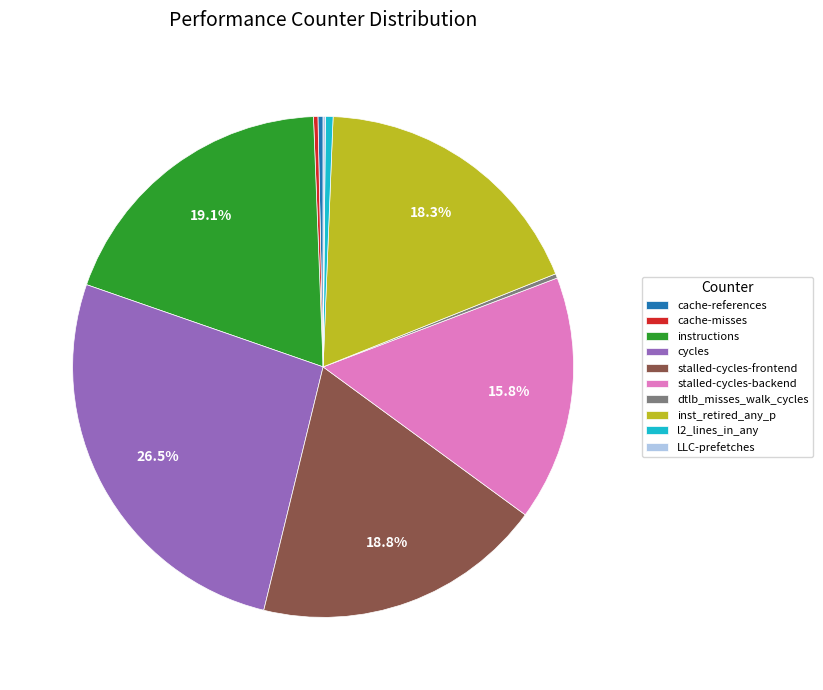

Does dtlb_misses_walk_cycles account for over 50% of the chart?

No